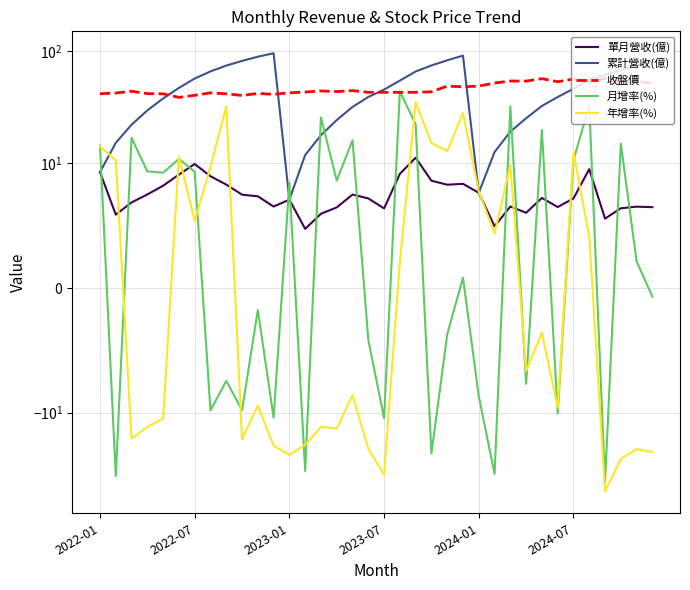

Which series ends up on top after the final intersection of 累計營收(億) and 年增率(%)?

累計營收(億)